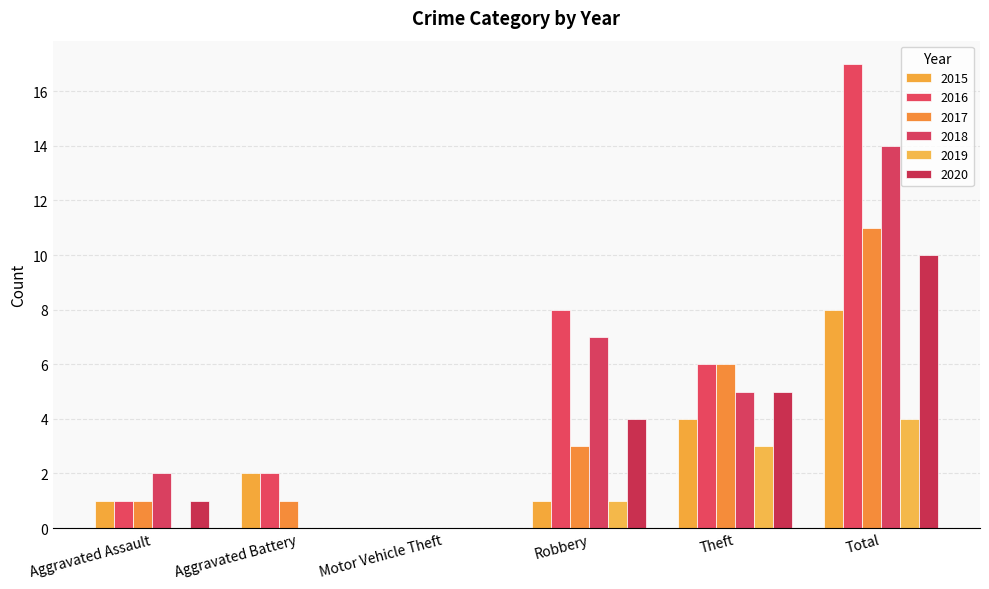

Count the number of data series in this chart.

6